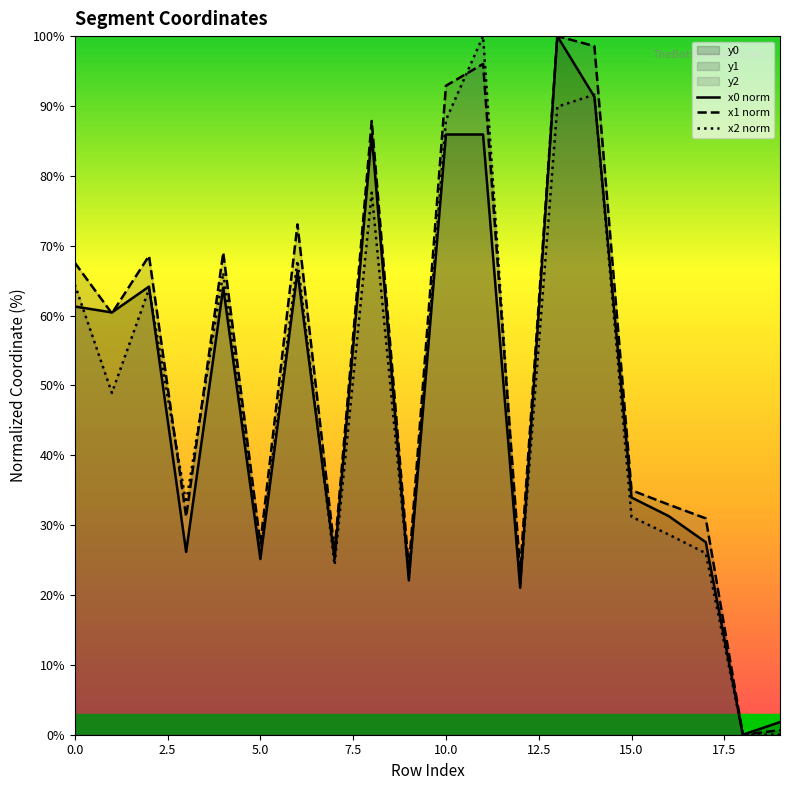

True or false: x2 norm has a value of 13.2 at 17.

False